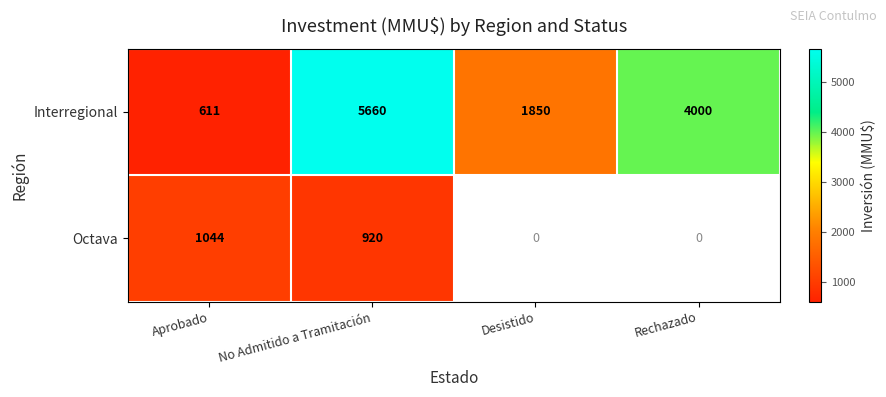

What is the minimum value for Interregional?

611